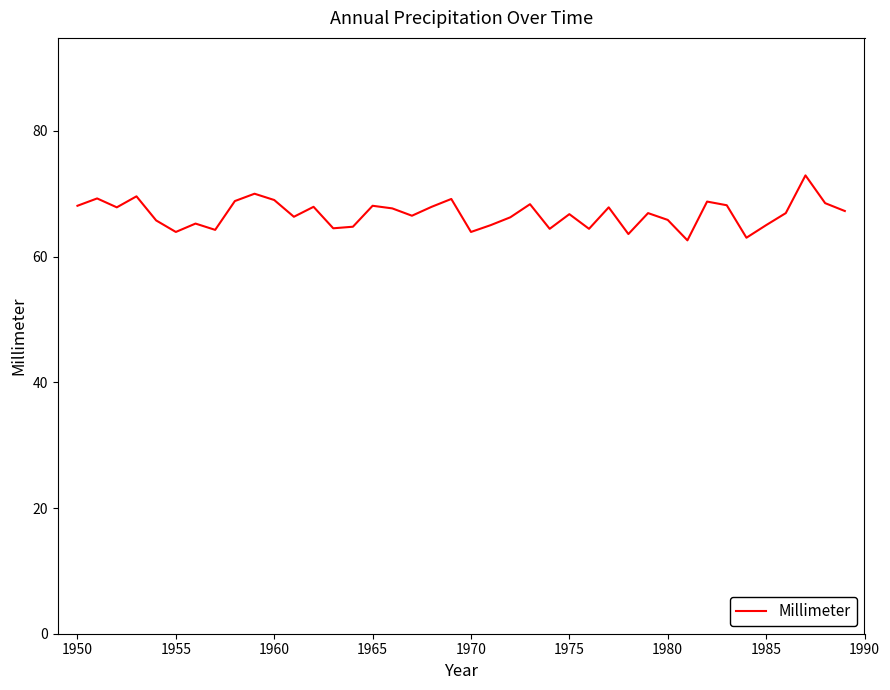

What is the smallest value displayed?

62.6